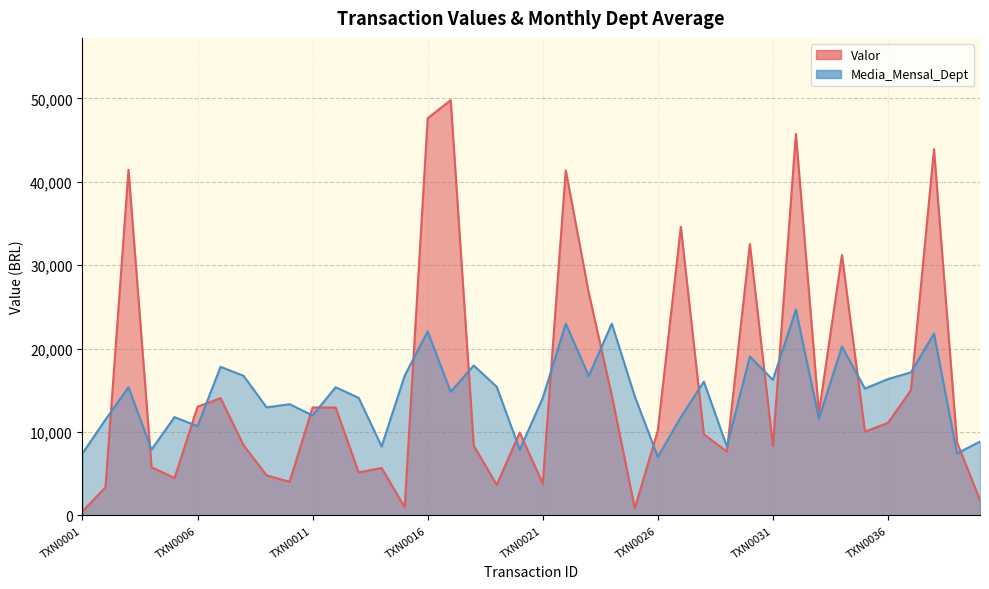

At which category does the chart reach its peak across all series?

TXN0017